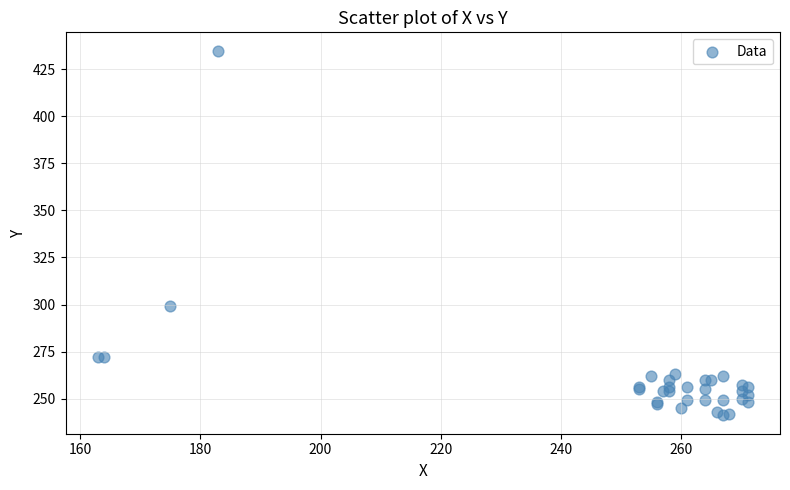

What Y value in the scatter plot is closest to 338?

299